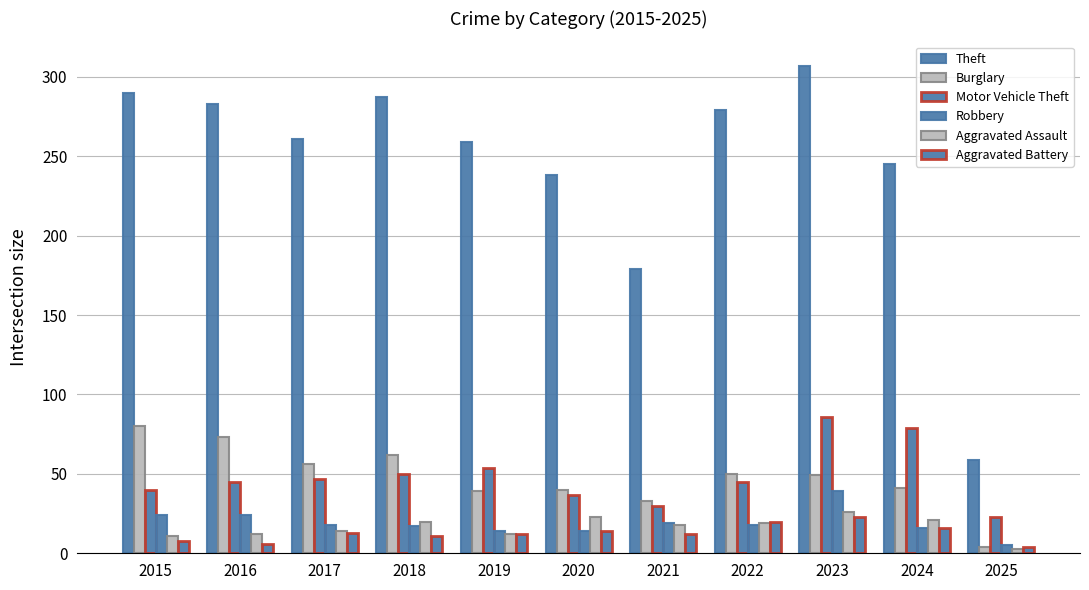

How many groups of bars are there?

11